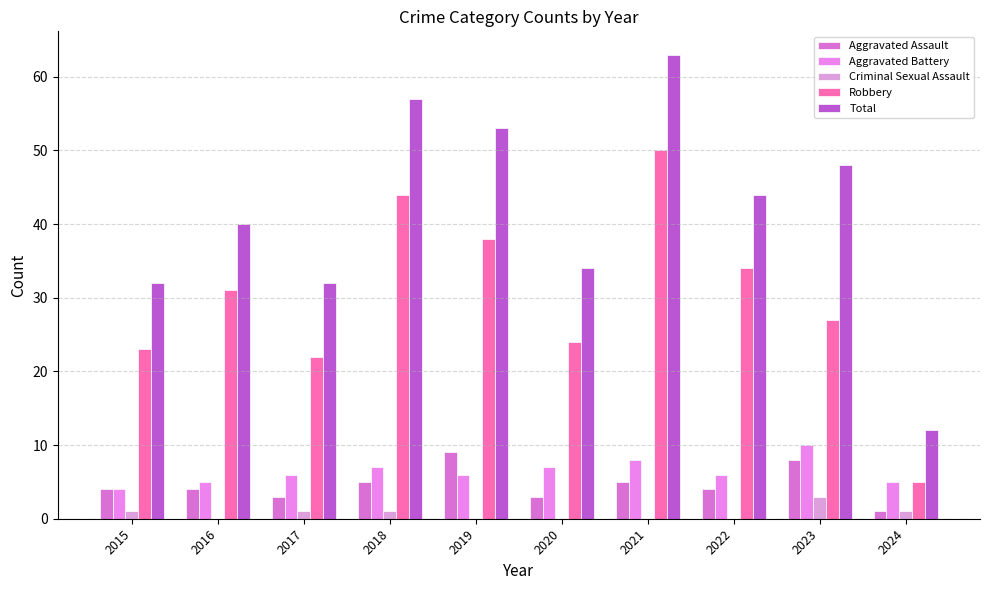

List the labels in order of Criminal Sexual Assault value, largest first.

2023, 2015, 2017, 2018, 2024, 2016, 2019, 2020, 2021, 2022